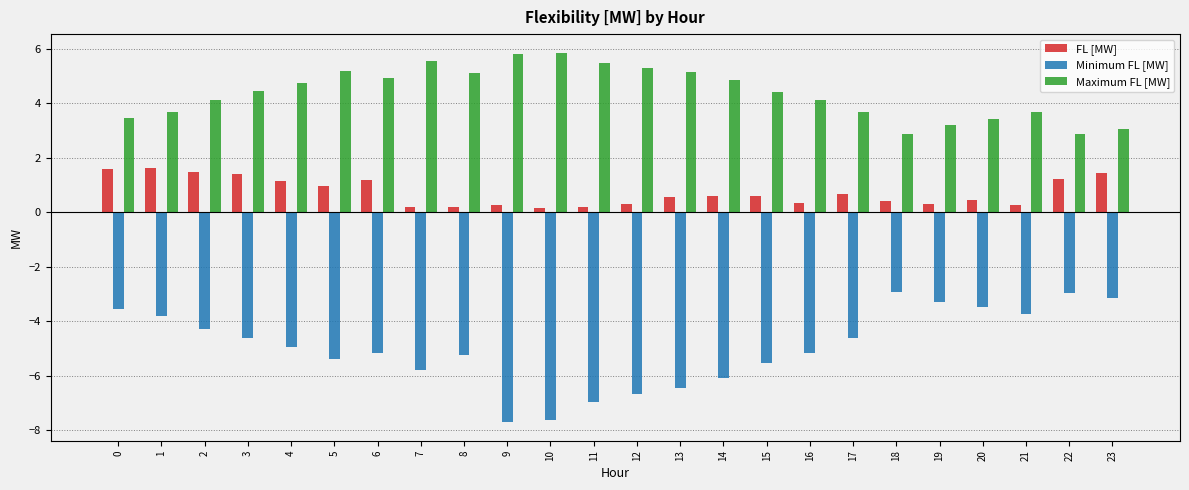

List the series in order of their overall mean, lowest first.

Minimum FL [MW], FL [MW], Maximum FL [MW]